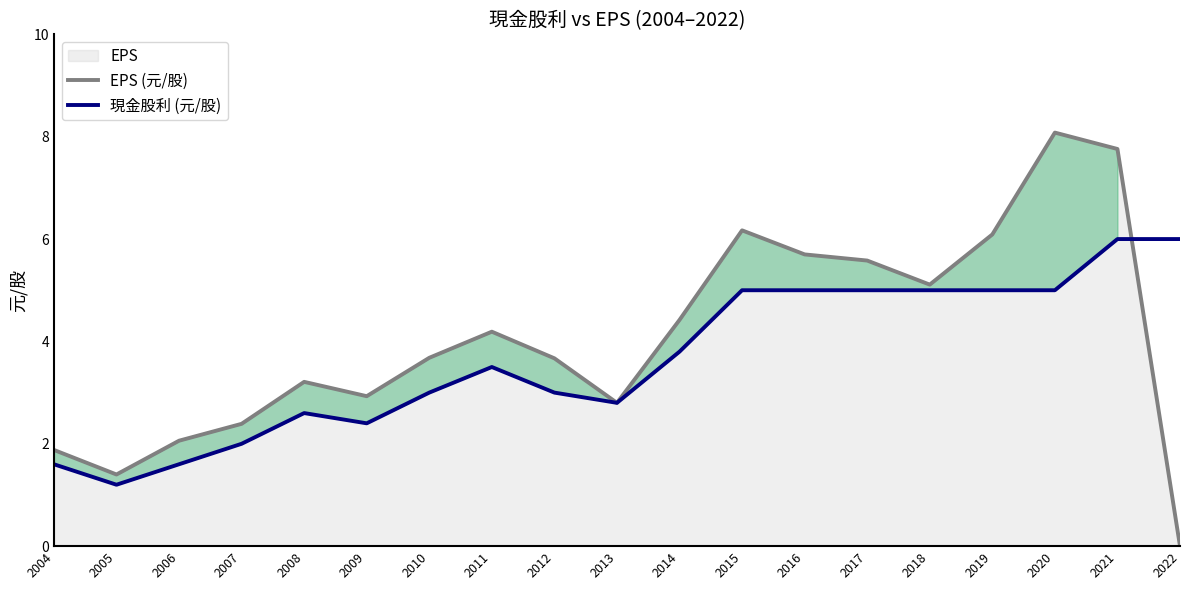

Is it true that 現金股利 (元/股) equals 4.3 at 2009?

False